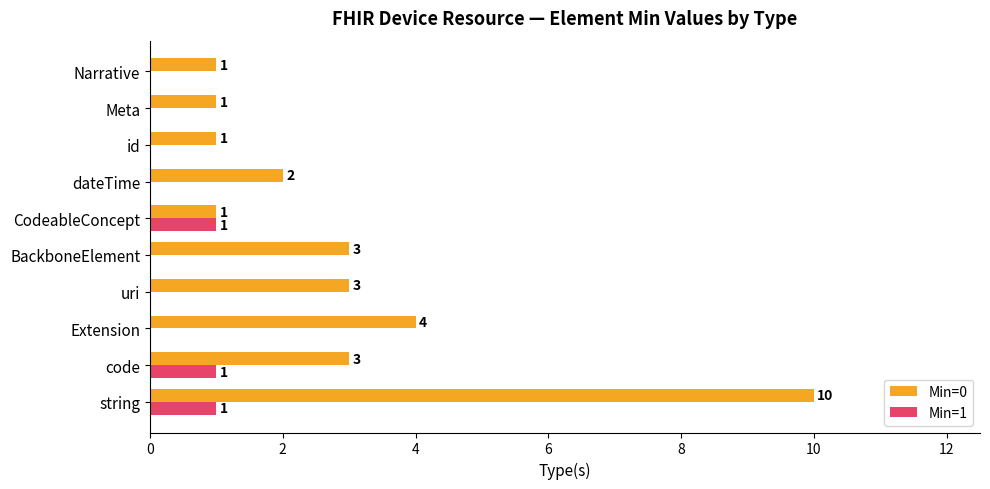

At which category does the chart reach its peak across all series?

string